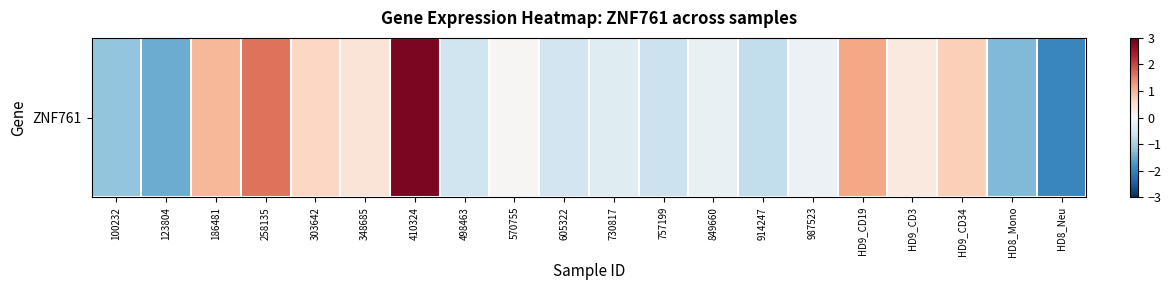

Count the number of values greater than 0.

9